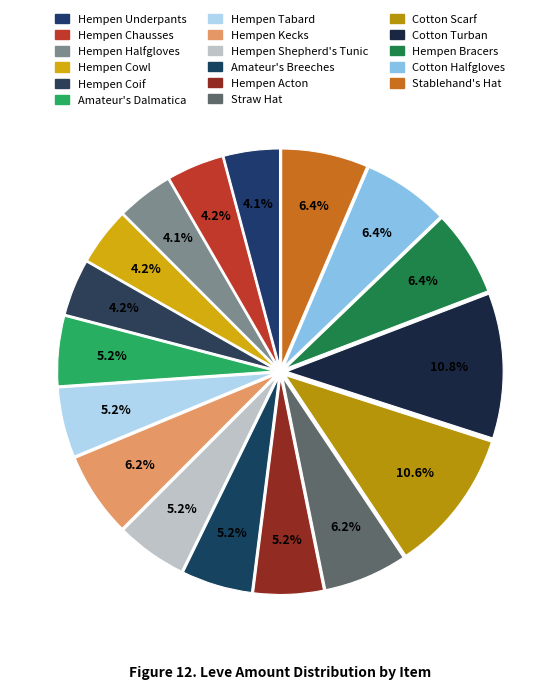

To the nearest percent, what percentage of the pie is Hempen Underpants?

4%